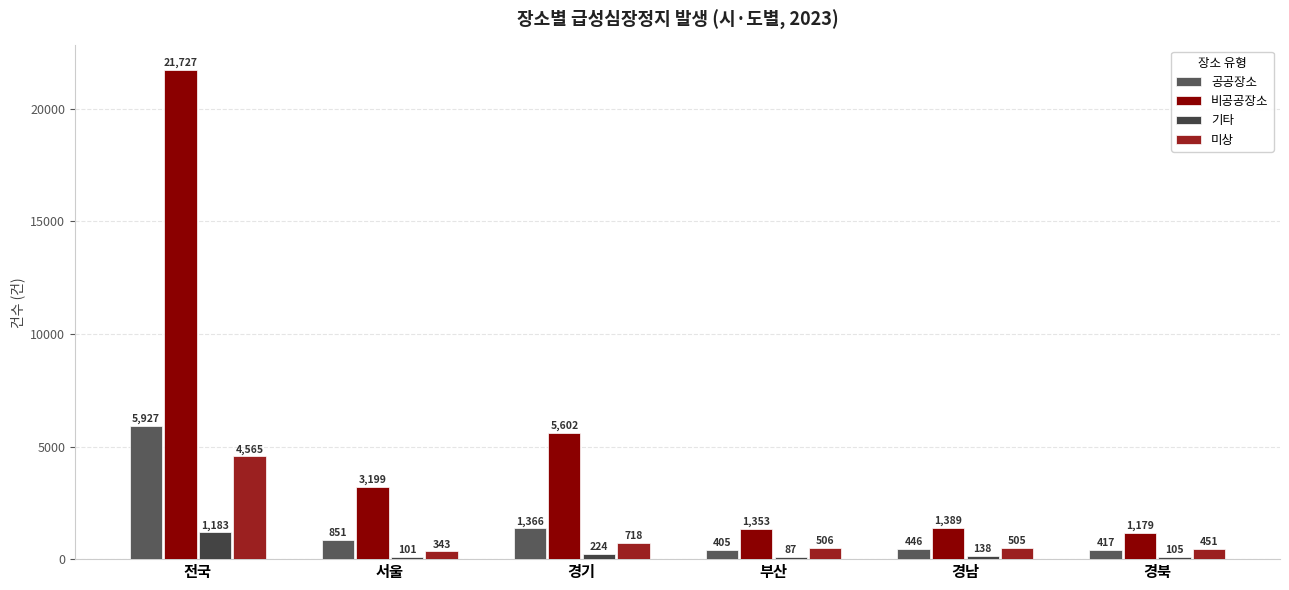

Which series has the largest total across all categories?

비공공장소